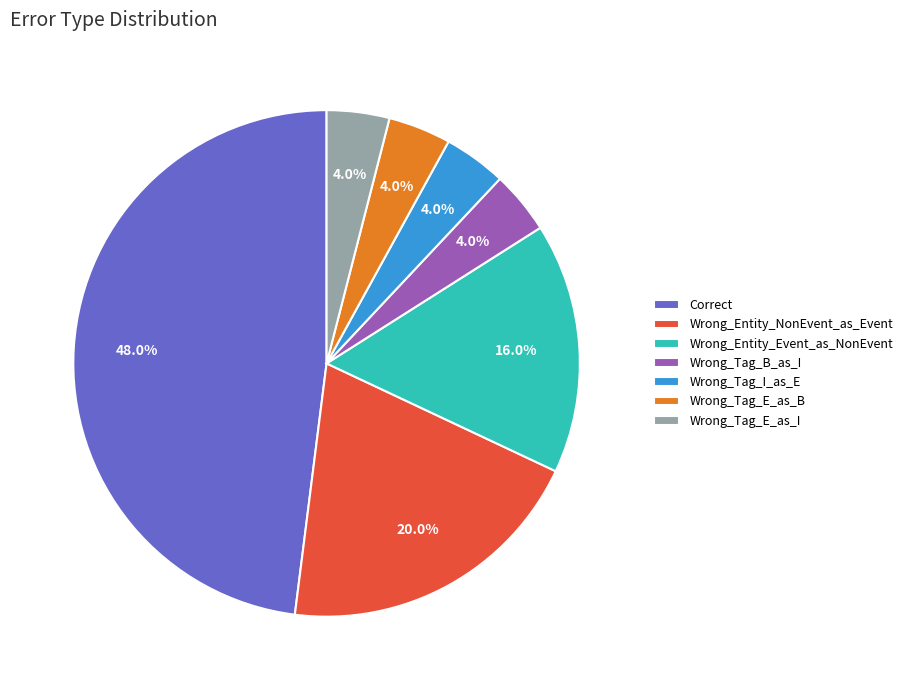

The Wrong_Entity_NonEvent_as_Event slice represents 34% of the pie. True or false?

False